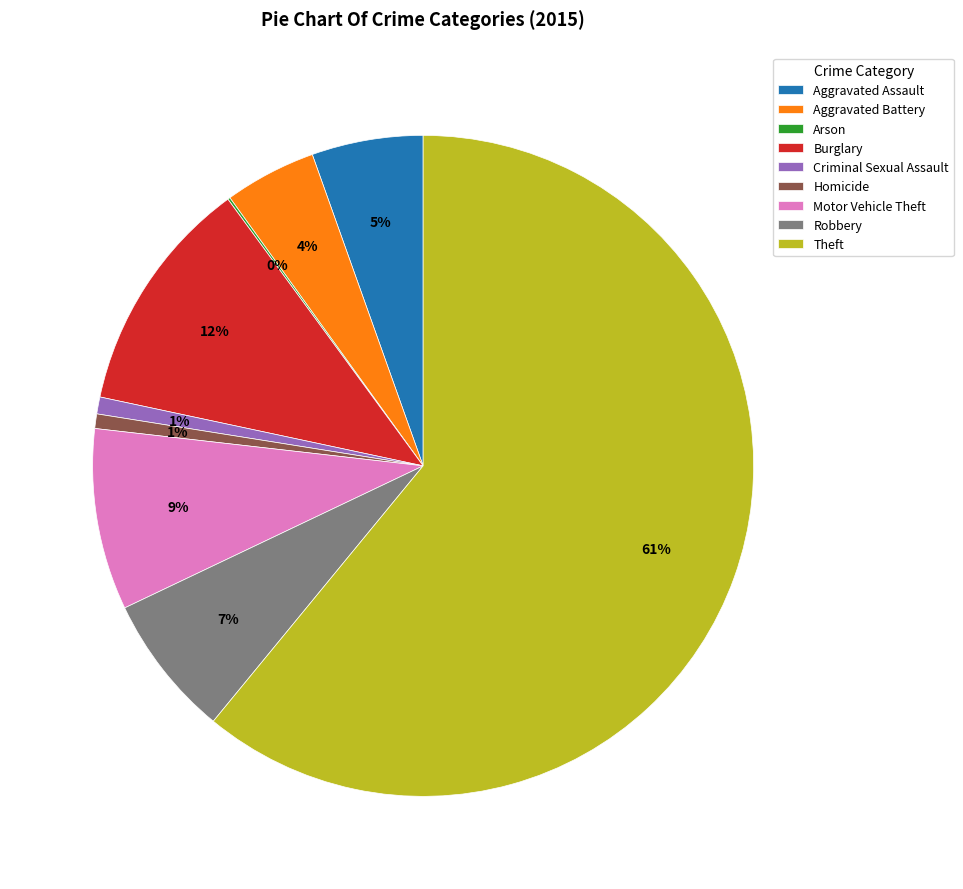

Between Motor Vehicle Theft and Burglary, which is larger?

Burglary